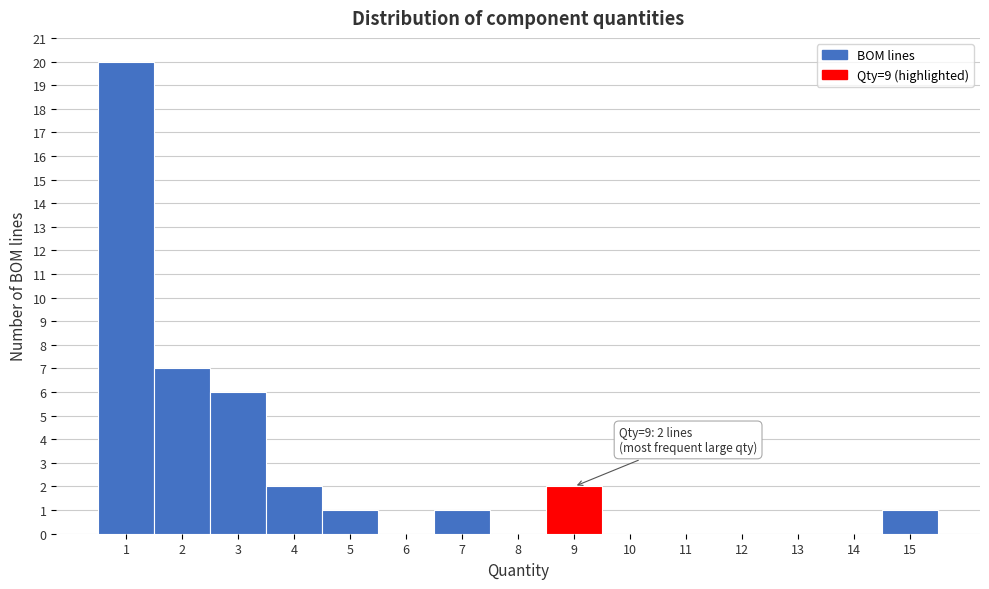

Which range on the x-axis has the tallest bar?

0.5 to 1.5